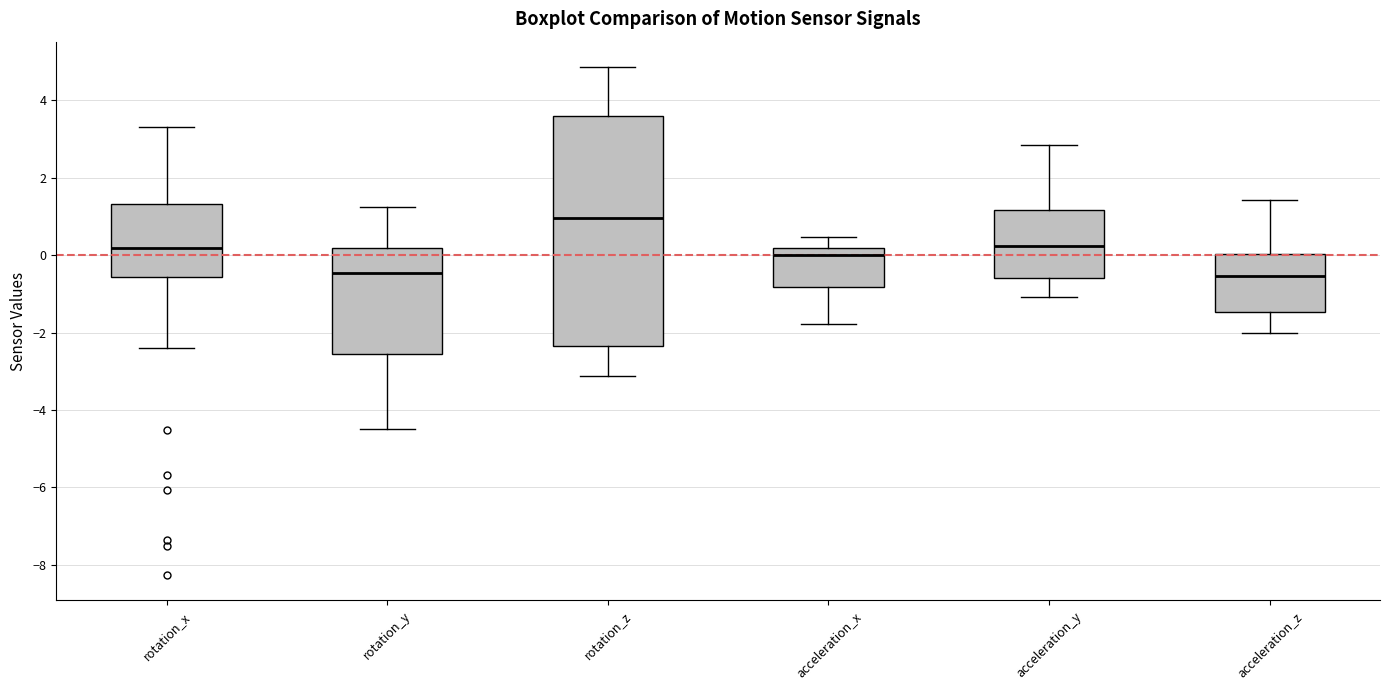

Reading left to right, transcribe this box plot: for each box, give where its median line is, the range the box spans, and where its two whiskers end, as read against the y-axis. The values are not printed on the chart, so give them approximately, as read against the axis.

rotation_x: median 0.2, box -0.6 to 1.4, whiskers -2.4 to 3.4
rotation_y: median -0.4, box -2.6 to 0.2, whiskers -4.4 to 1.2
rotation_z: median 1.0, box -2.4 to 3.6, whiskers -3.2 to 4.8
acceleration_x: median 0.0, box -0.8 to 0.2, whiskers -1.8 to 0.4
acceleration_y: median 0.2, box -0.6 to 1.2, whiskers -1.0 to 2.8
acceleration_z: median -0.6, box -1.4 to 0.0, whiskers -2.0 to 1.4